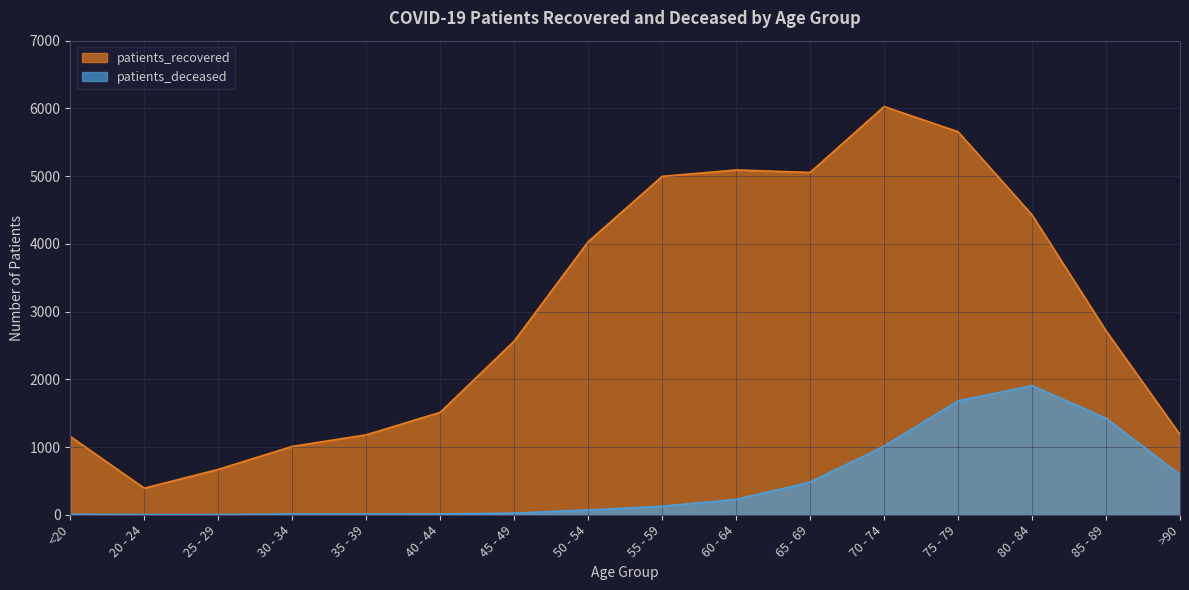

Which series changed the most between <20 and >90?

patients_deceased